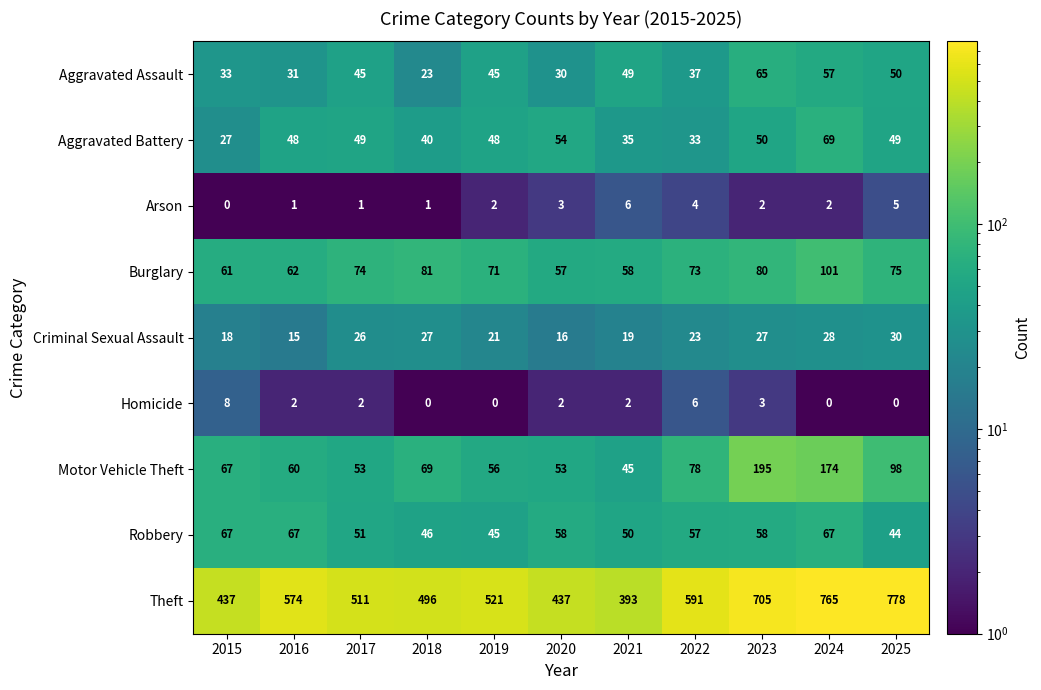

Is it true that Homicide equals 2 at 2021?

True